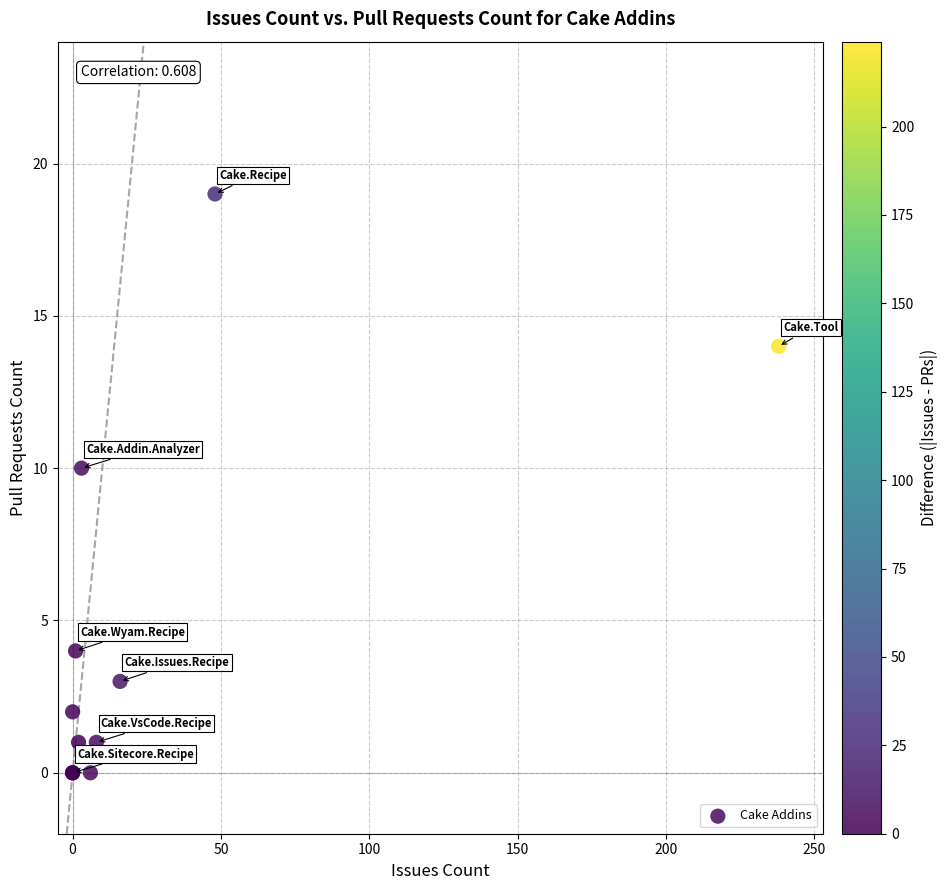

What Y value in the scatter plot is closest to 9?

10